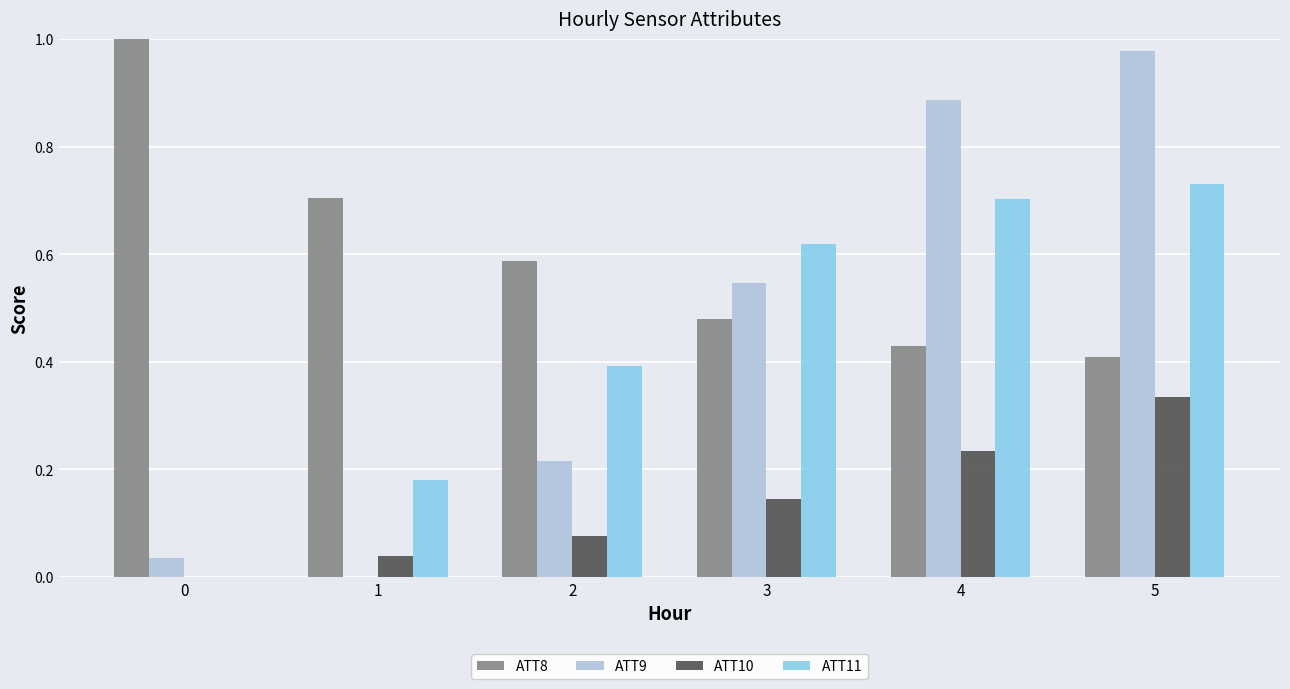

The value of ATT11 at 2 is 0.4. True or false?

True